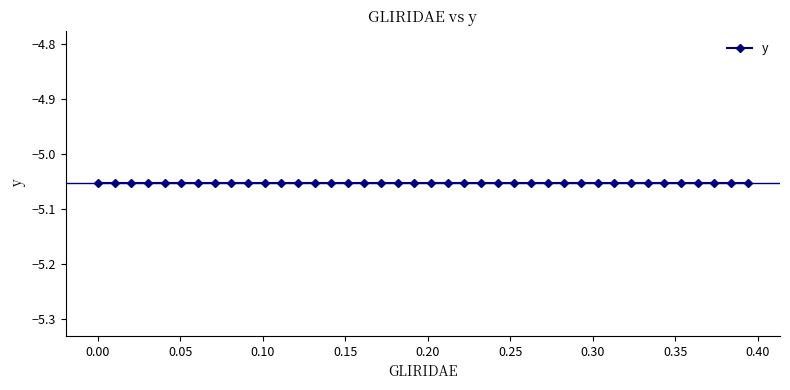

What is the average value of the y series?

-5.1